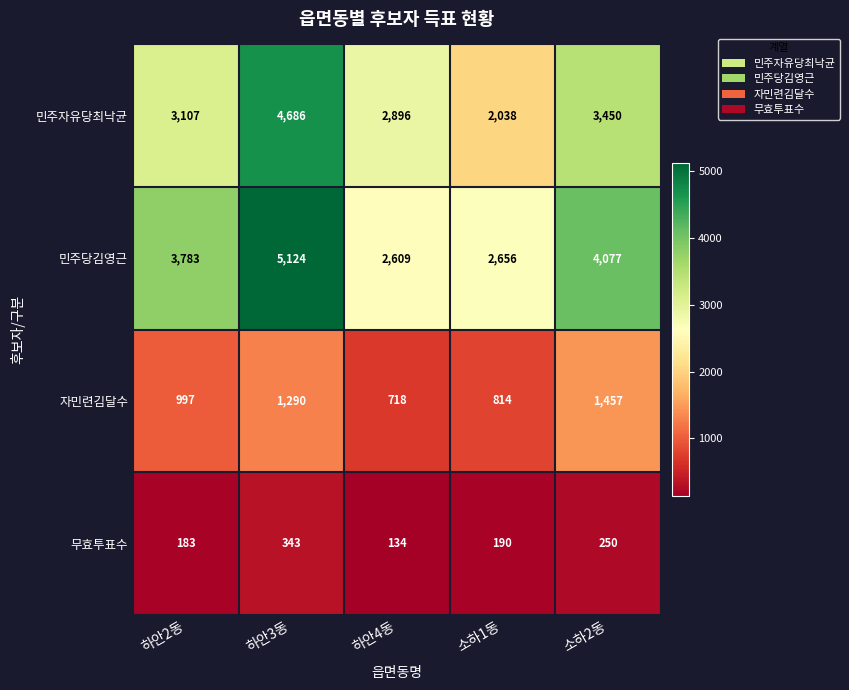

At which category is the sum across all series the highest?

하안3동